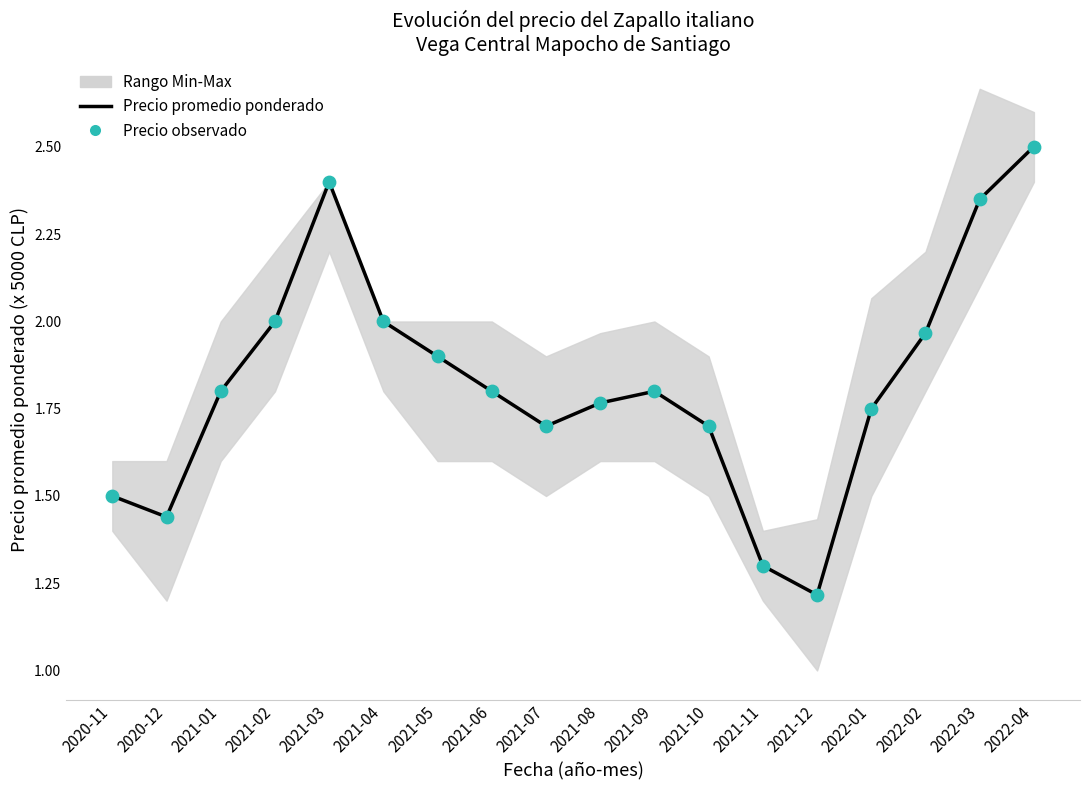

Which series reaches the minimum Y coordinate?

Precio promedio ponderado